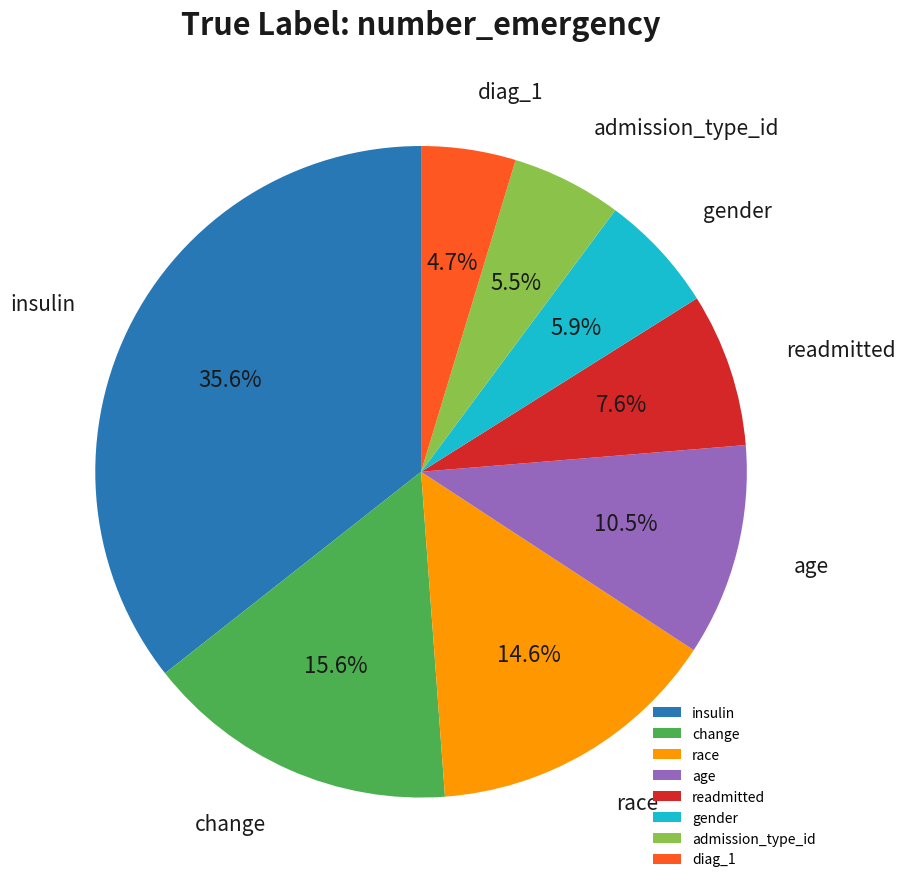

To the nearest percent, what is the combined percentage of admission_type_id and gender?

11%